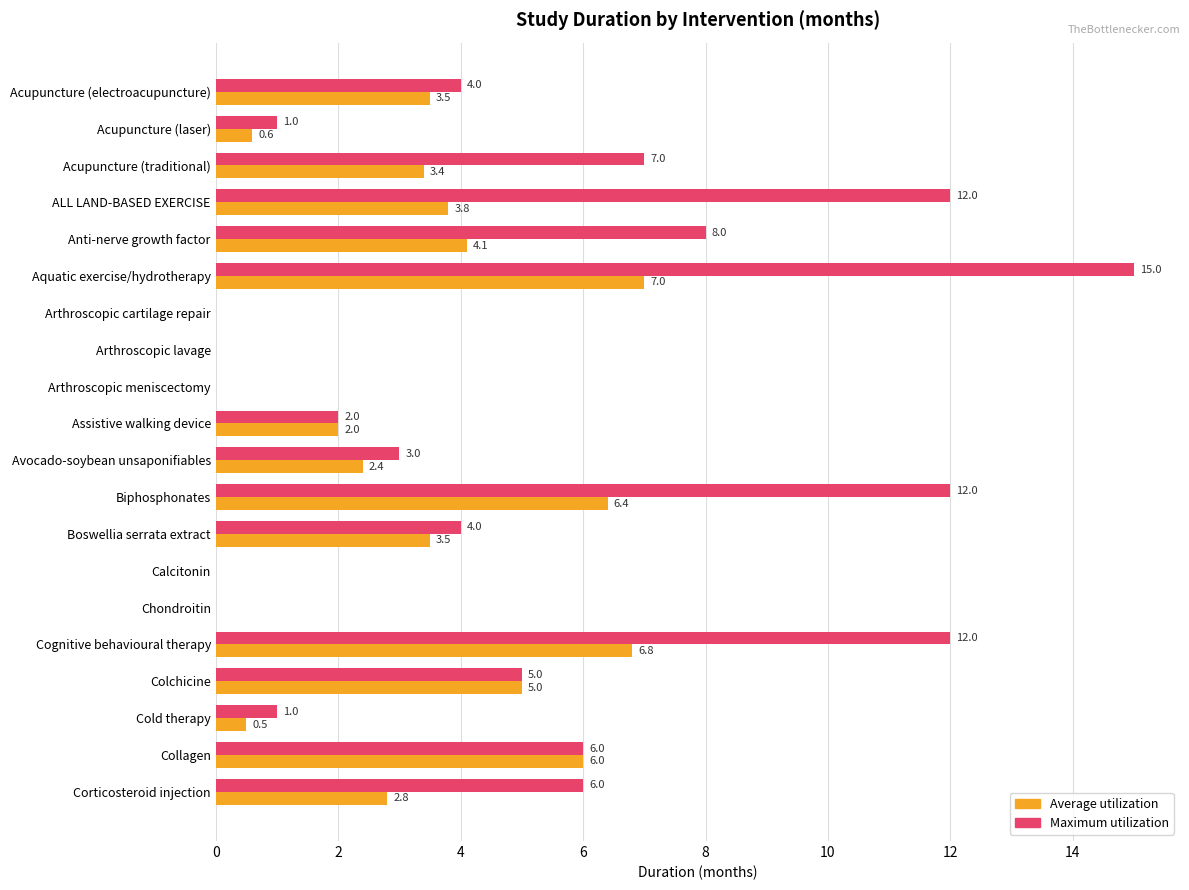

Which category has the highest value across all series?

Aquatic exercise/hydrotherapy